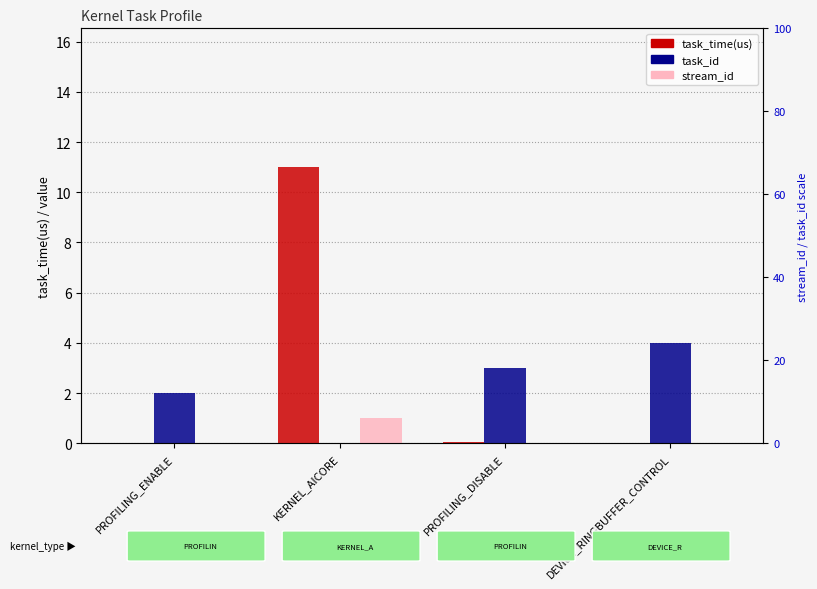

What is the label of the 3rd bar from the left?

PROFILING_DISABLE